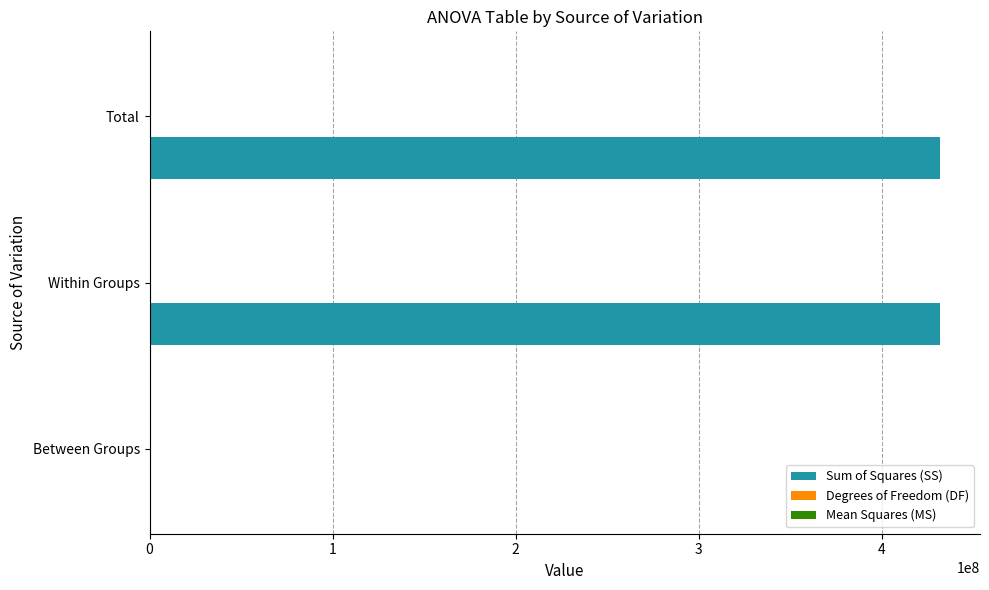

The Sum of Squares (SS) series shows 715893101.0 at Within Groups. True or false?

False